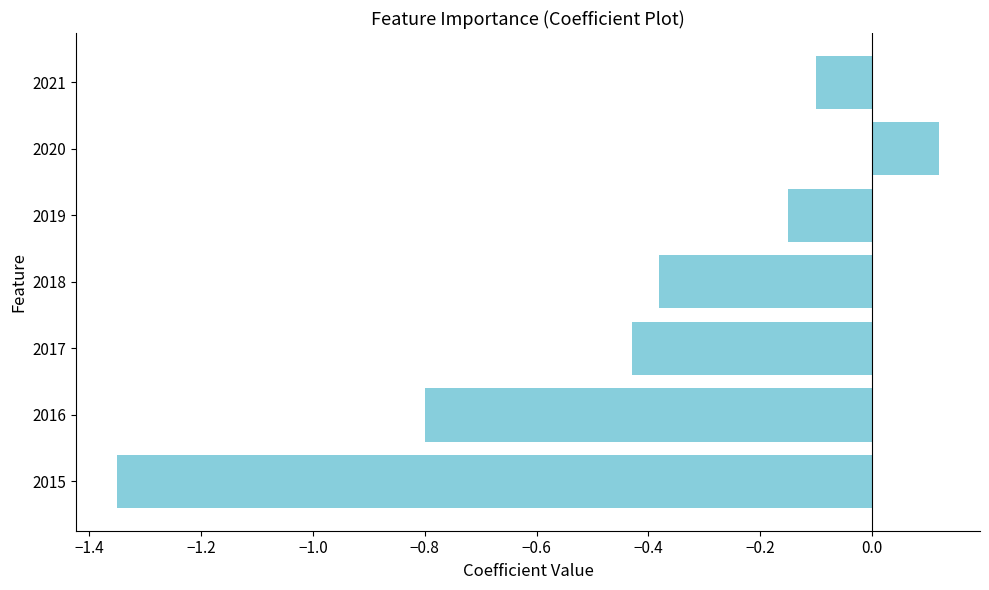

What is the change in value from 2015 to 2018?

+1.0